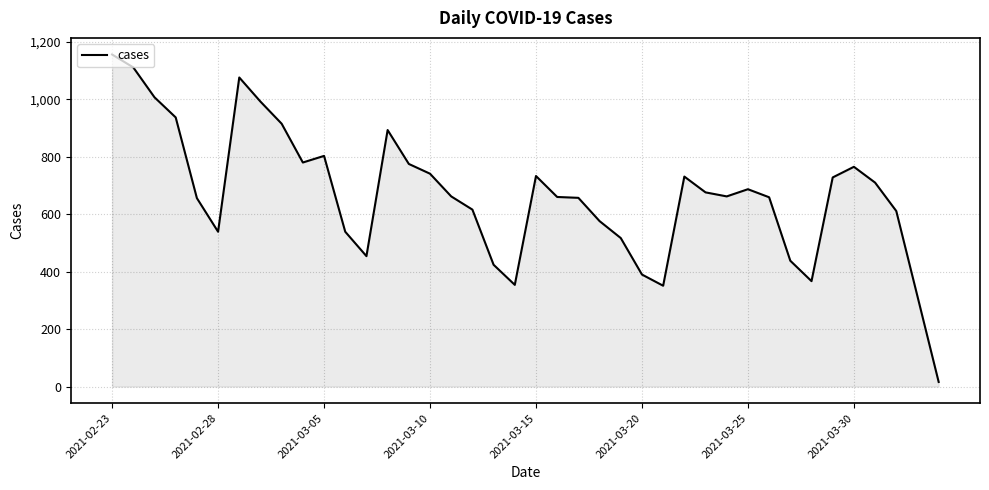

What is the greatest value displayed?

1156